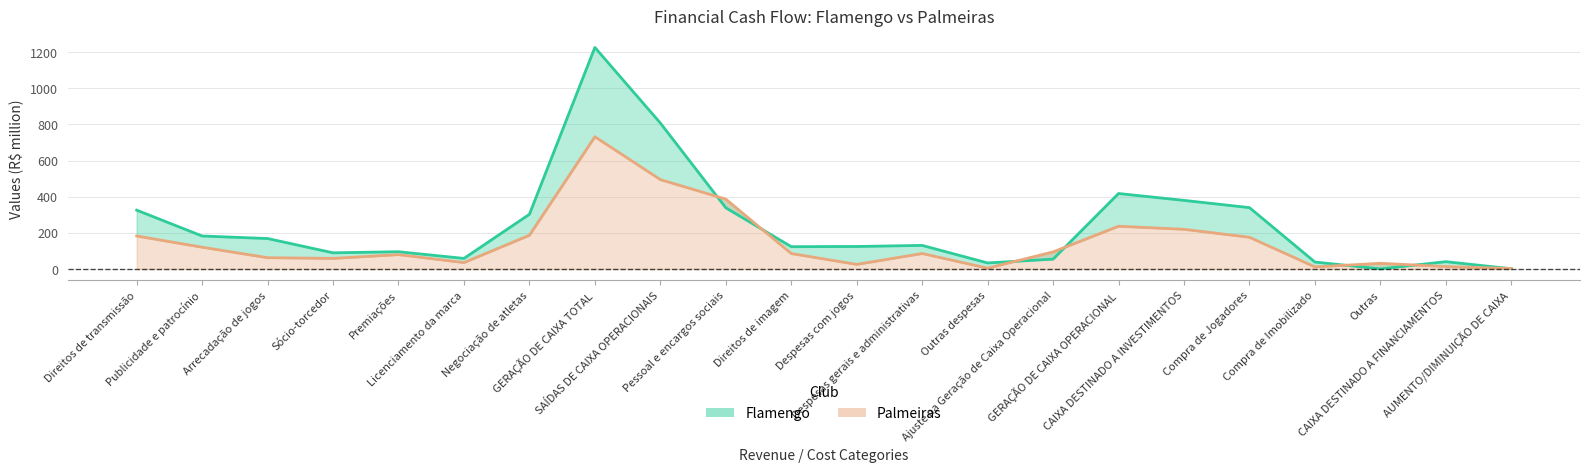

Does the chart display data point markers on the line(s)?

No